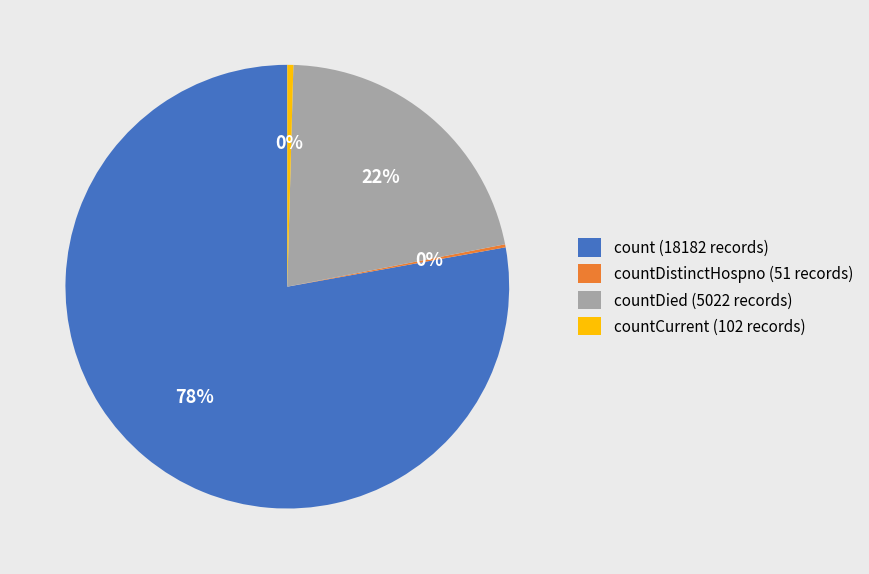

Is there any slice that represents more than half of the pie?

Yes